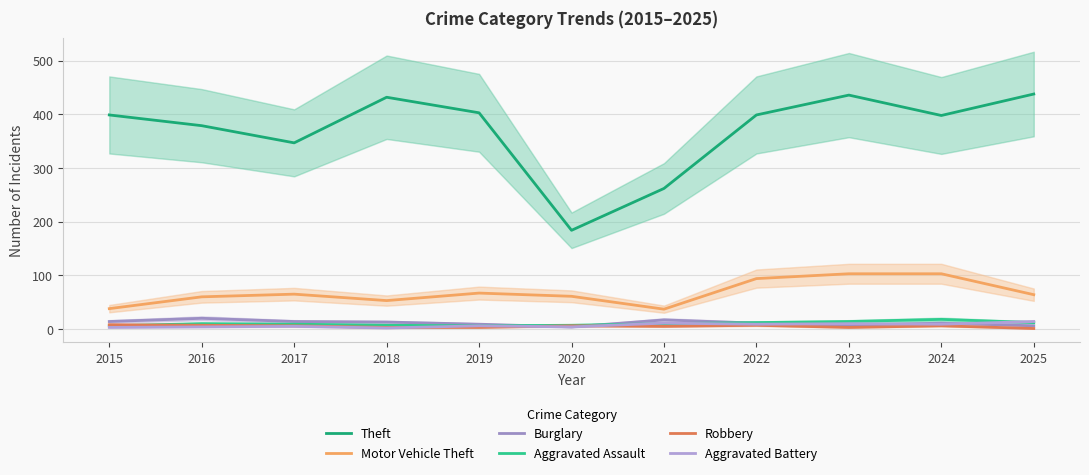

What is the value of the Aggravated Battery point at the 10th from the left?

9